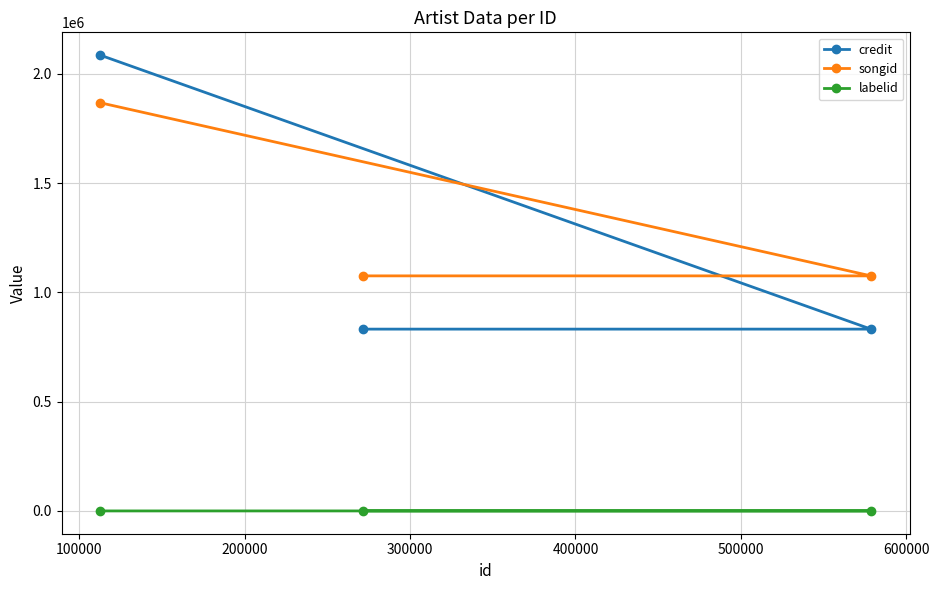

What is the smallest value displayed?

-1